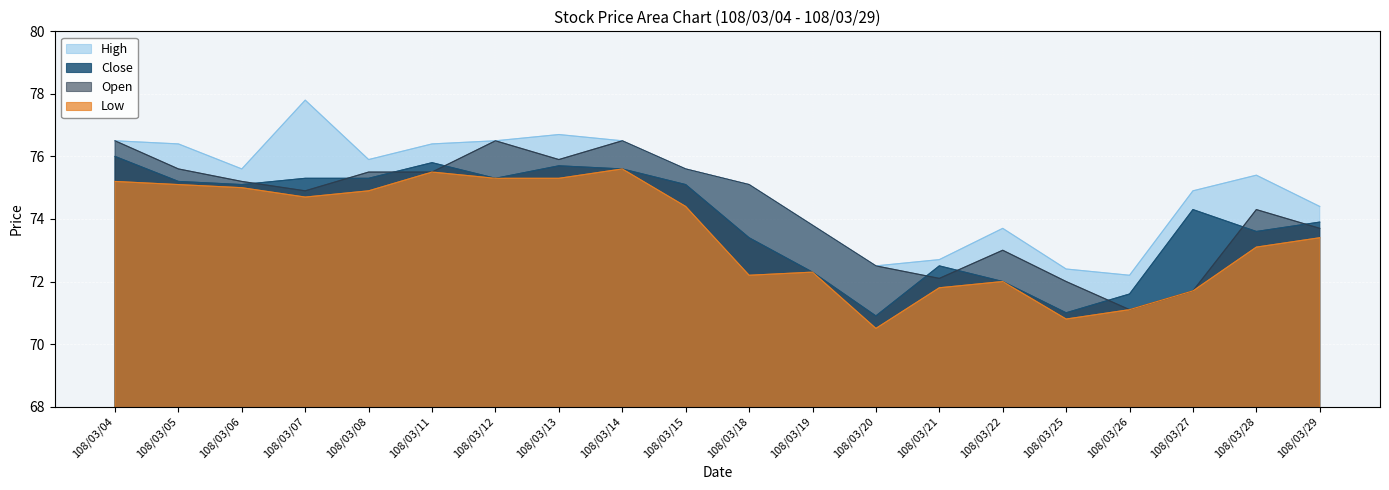

Which series has the largest total across all categories?

High